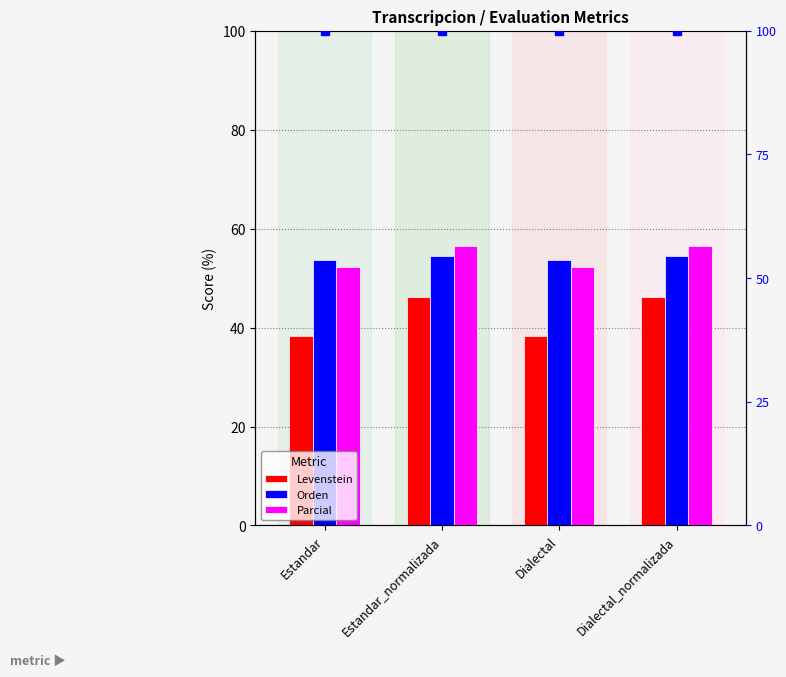

How many categories are shown in the chart?

4